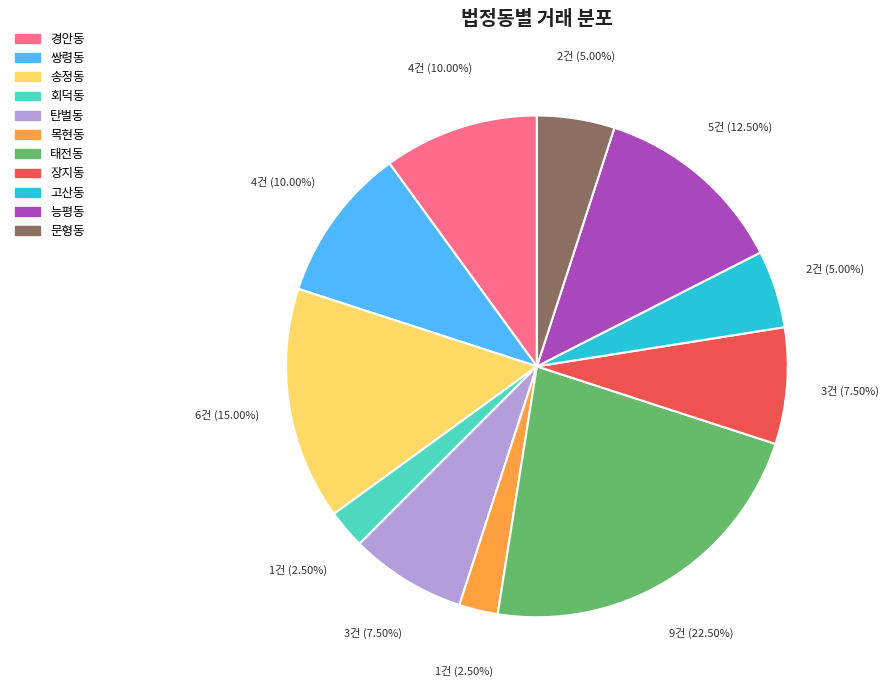

Between 목현동 and 고산동, which is larger?

고산동